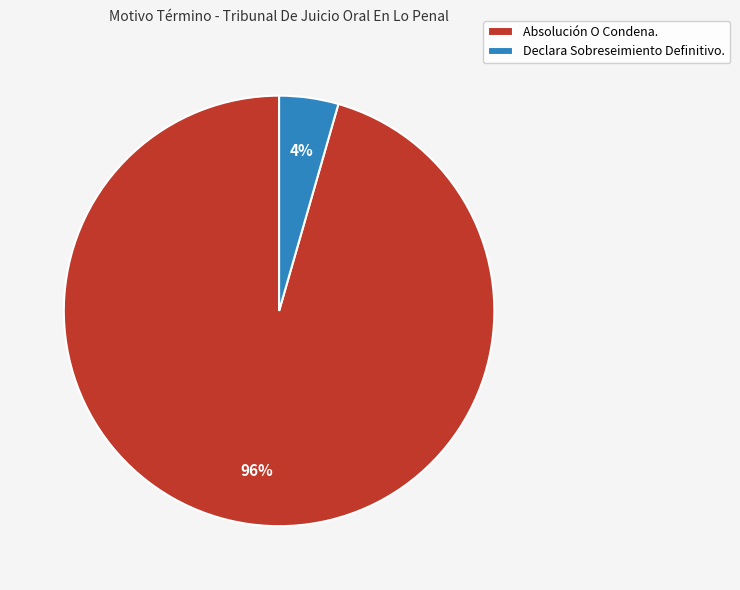

The Declara Sobreseimiento Definitivo. slice represents 4% of the pie. True or false?

True